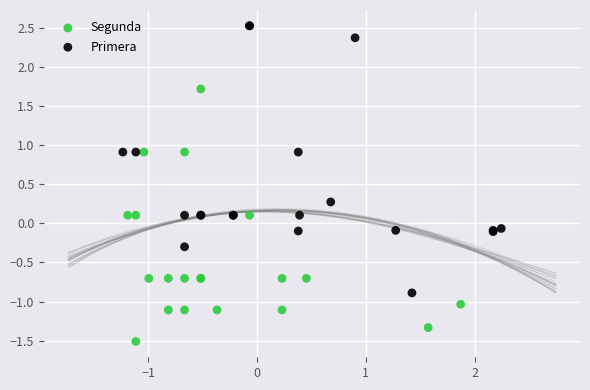

What are all the series names shown in the legend?

Segunda, Primera